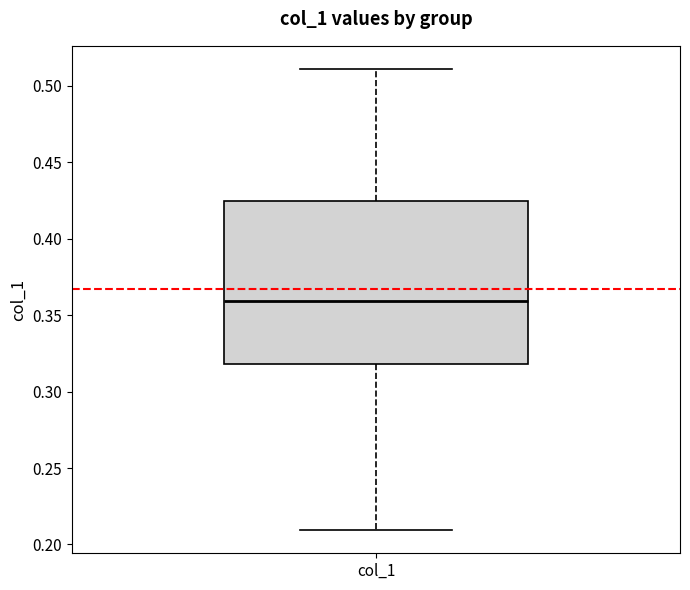

Read this box plot against the y-axis: the position of the median line, the range covered by the box, and the ends of both whiskers. The values are not printed on the chart, so give them approximately, as read against the axis.

median 0.360, box 0.320 to 0.425, whiskers 0.210 to 0.510